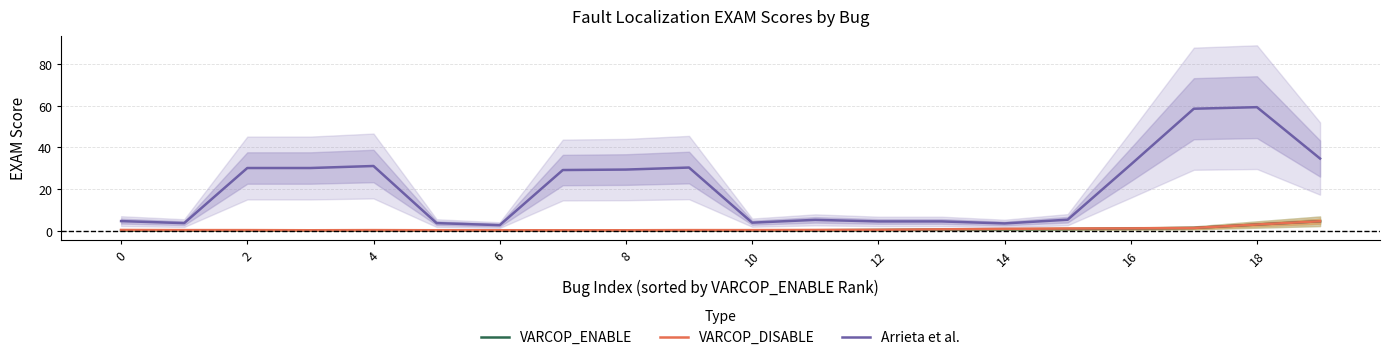

What is the value of the VARCOP_DISABLE point at the 5th from the left?

0.4